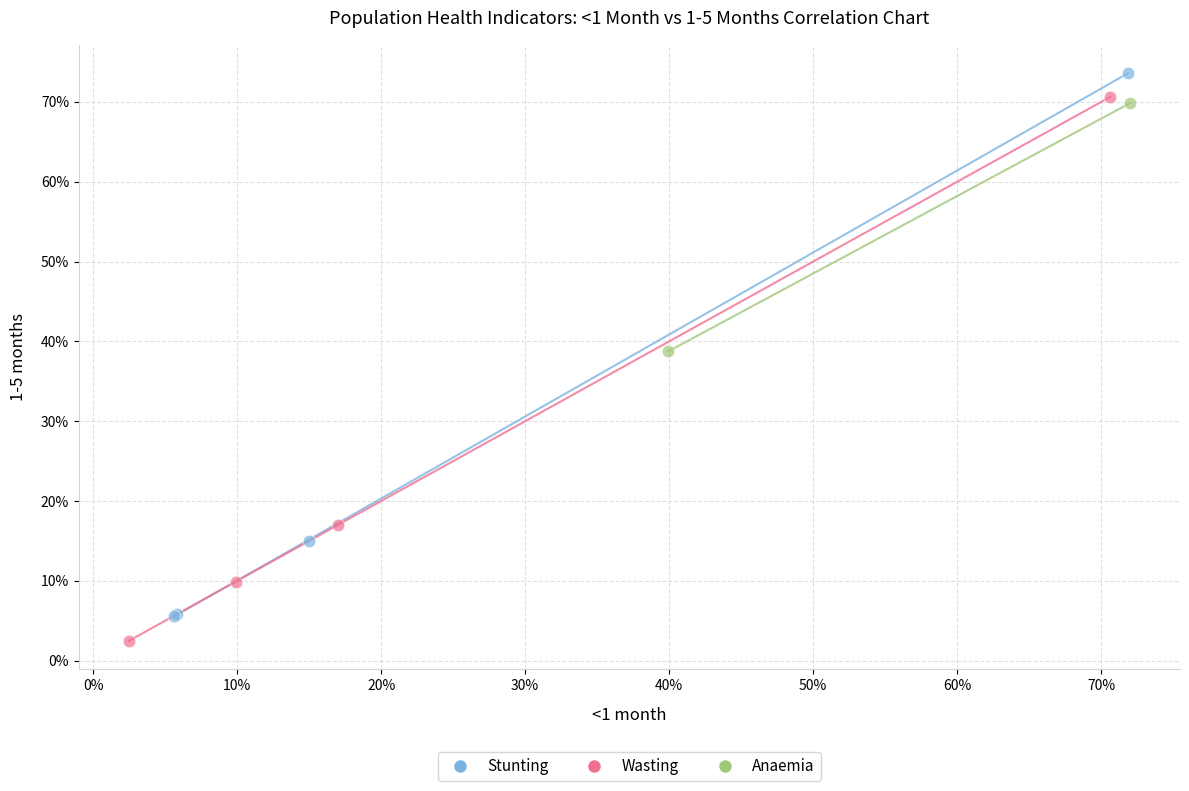

What are all the series names shown in the legend?

Stunting, Wasting, Anaemia